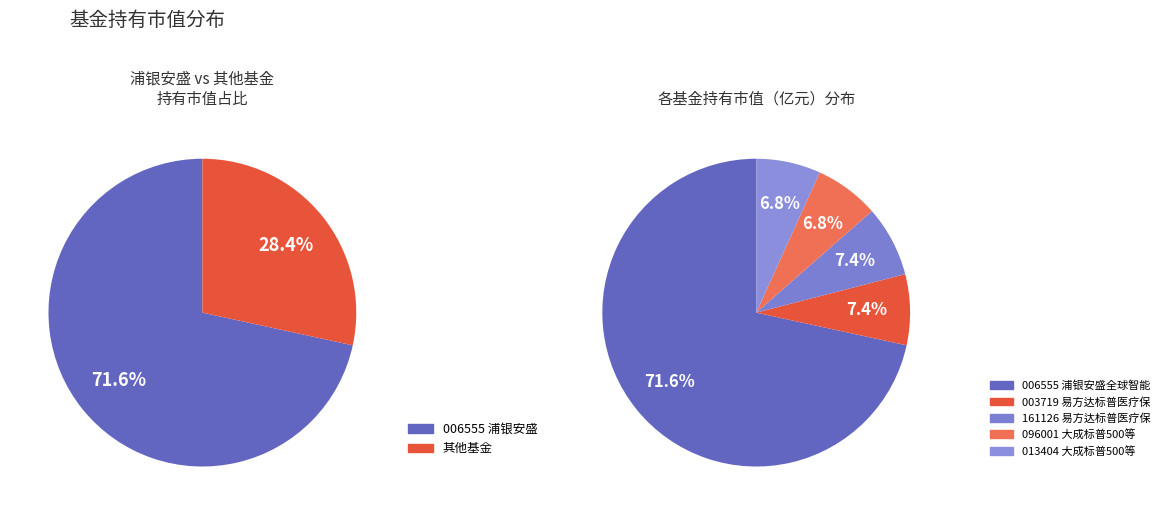

What is the largest slice in the pie chart?

浦银安盛全球智能科技股票（QDII）